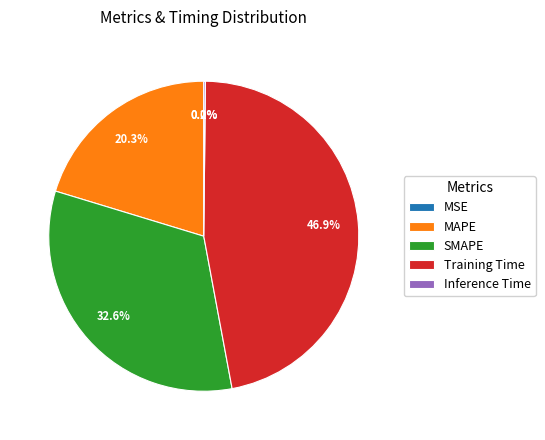

Combined, what portion of the pie is Training Time and MAPE?

67.2%